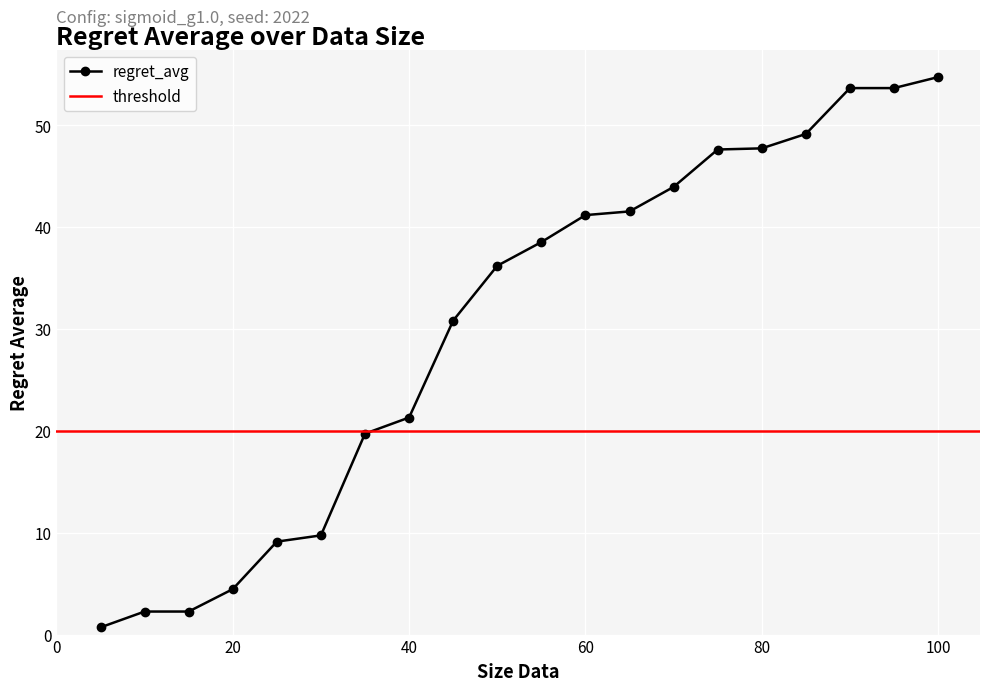

Rank the categories by value from lowest to highest.

5, 10, 15, 20, 25, 30, 35, 40, 45, 50, 55, 60, 65, 70, 75, 80, 85, 90, 95, 100